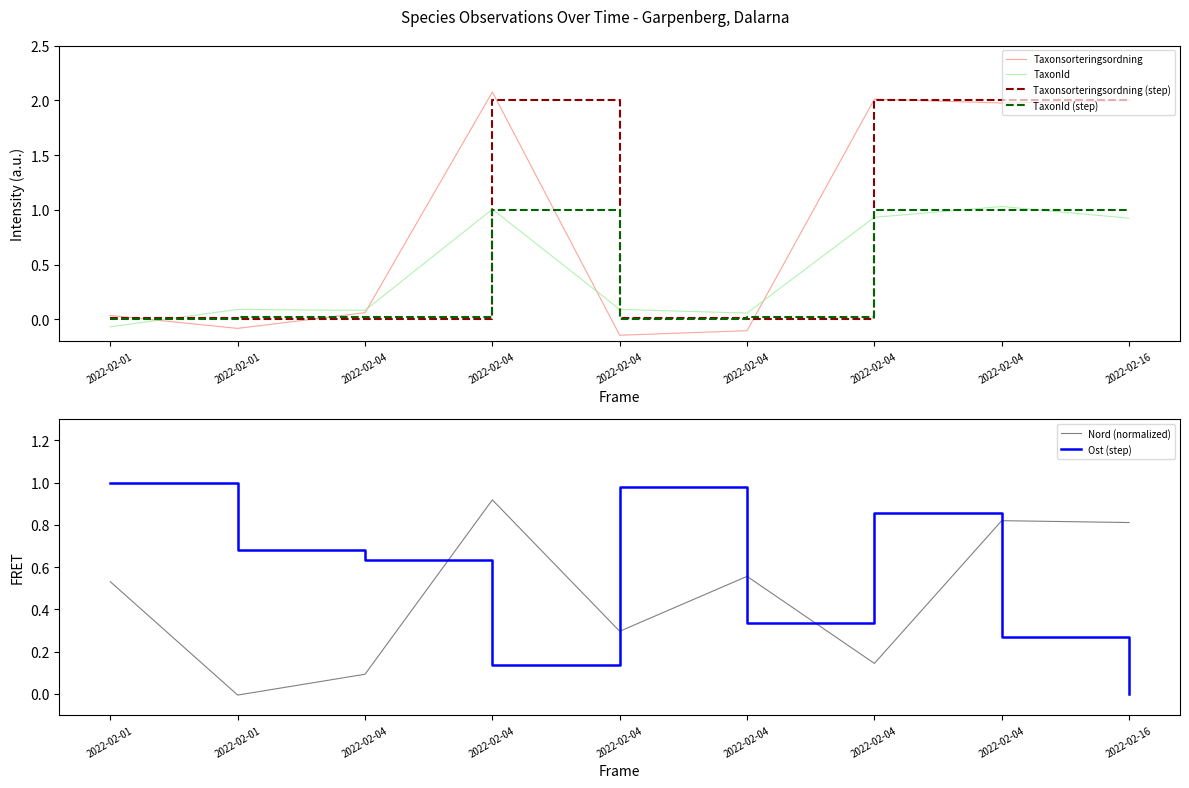

How many data points in Taxonsorteringsordning are above 0?

6